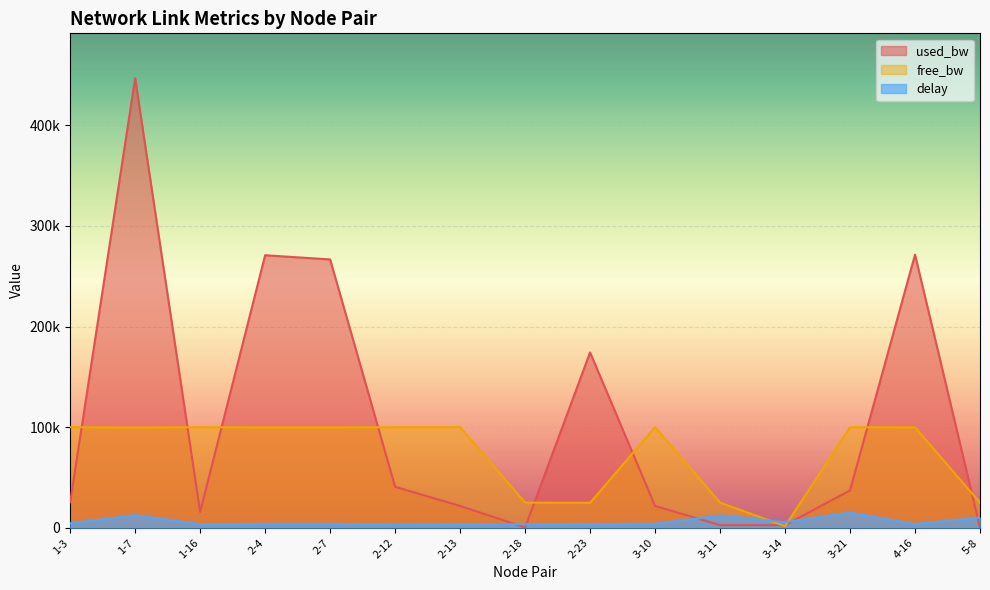

Does the chart display data point markers on the line(s)?

No